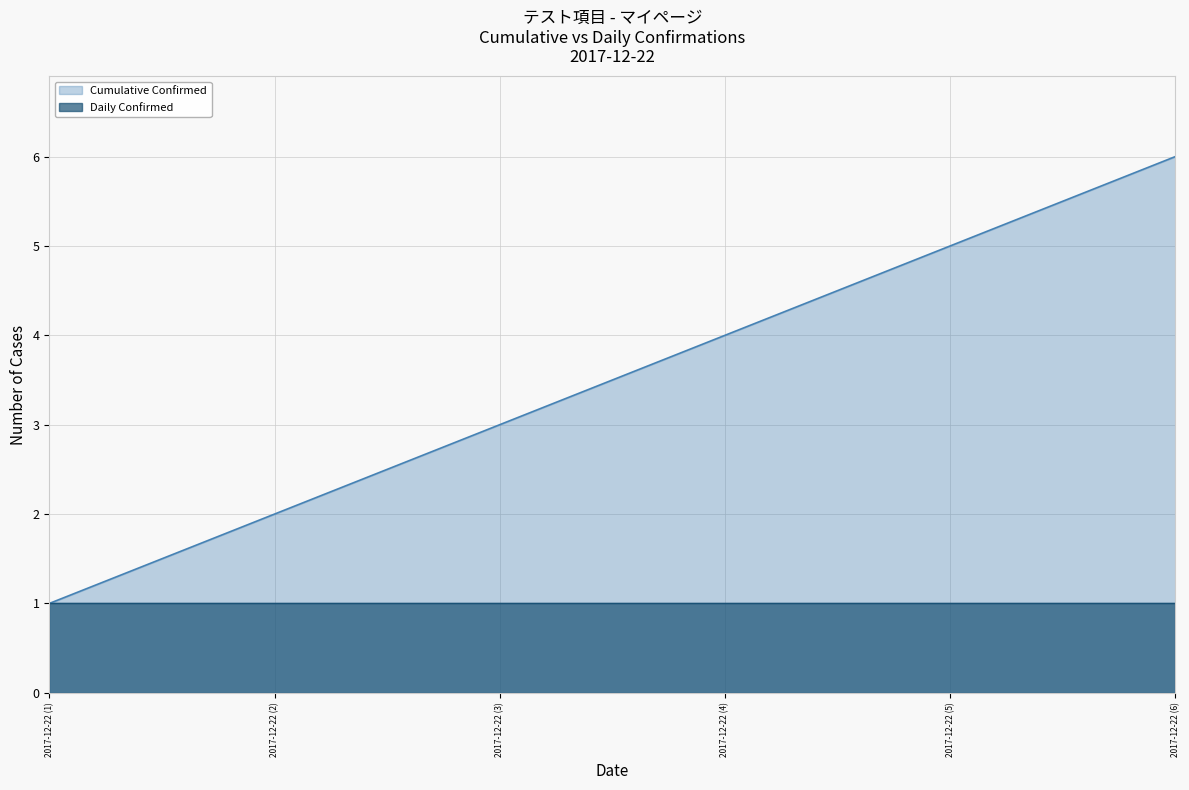

Reading left to right, what are all the values shown in this chart?

2017-12-22 (1)=1	2017-12-22 (2)=2	2017-12-22 (3)=3	2017-12-22 (4)=4	2017-12-22 (5)=5	2017-12-22 (6)=6